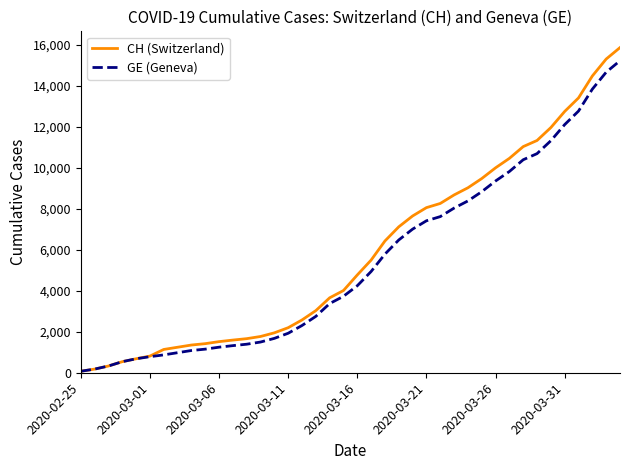

What is the maximum value for GE (Geneva)?

15233